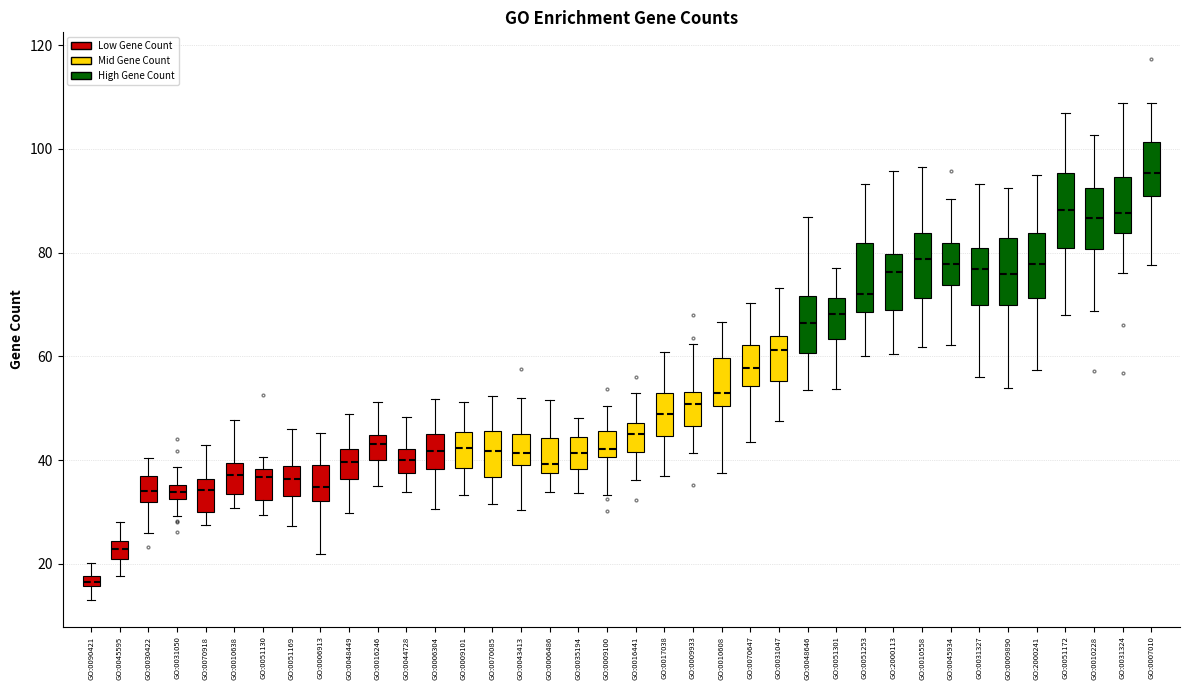

Which box's median line is the highest?

GO:0007010